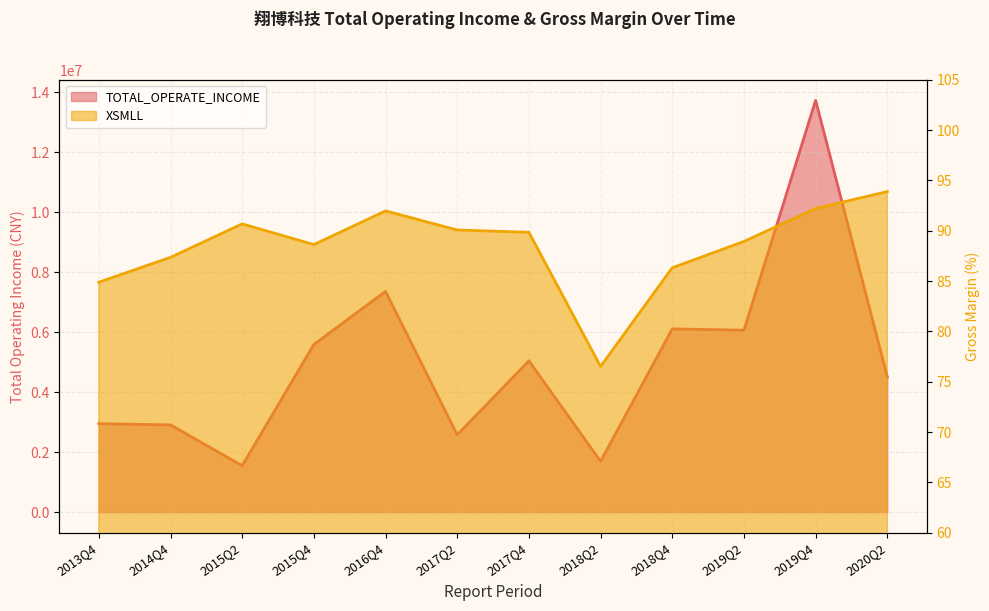

At which category is the sum across all series the highest?

2019Q4